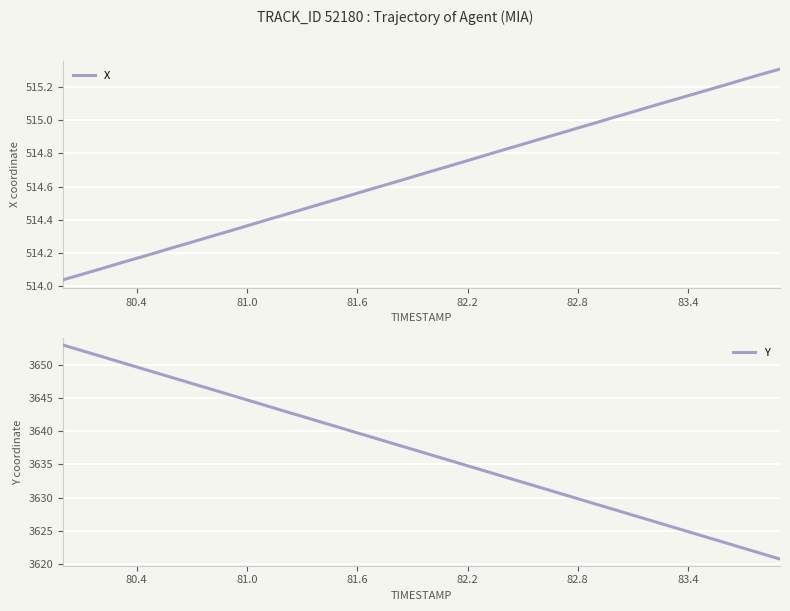

What are all the series names shown in the legend?

X, Y